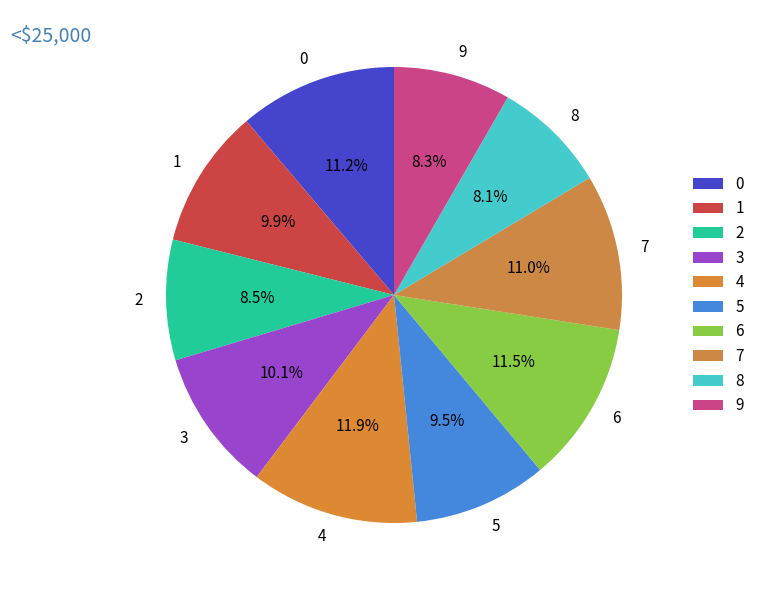

To the nearest percent, what portion does 1 represent?

10%